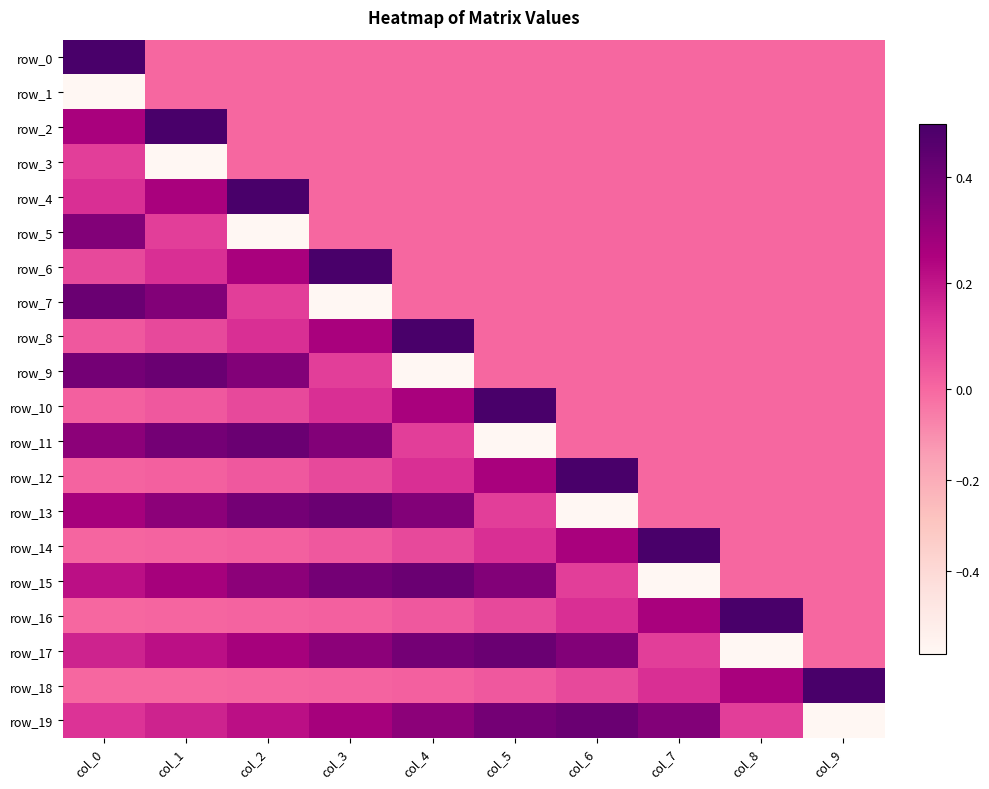

At how many categories does at least one series exceed 0?

10